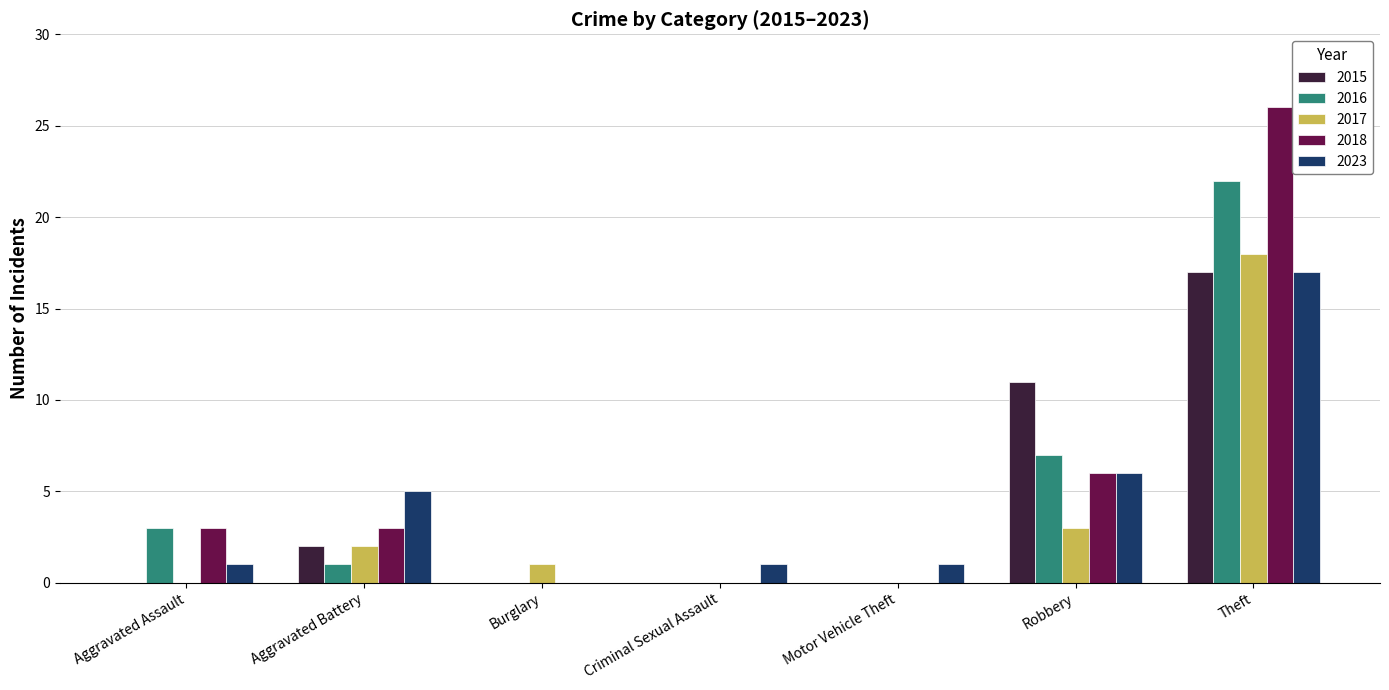

At which label does 2016 reach its peak?

Theft